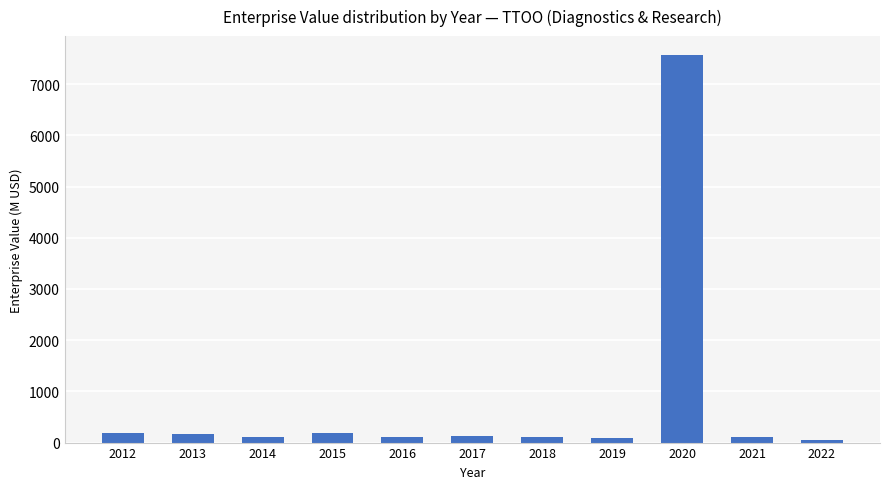

What is the sum of the values at 2012 and 2020?

7758.1